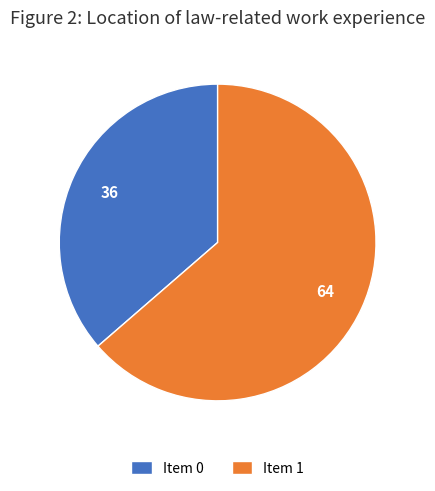

Between Item 1 and Item 0, which is larger?

Item 1